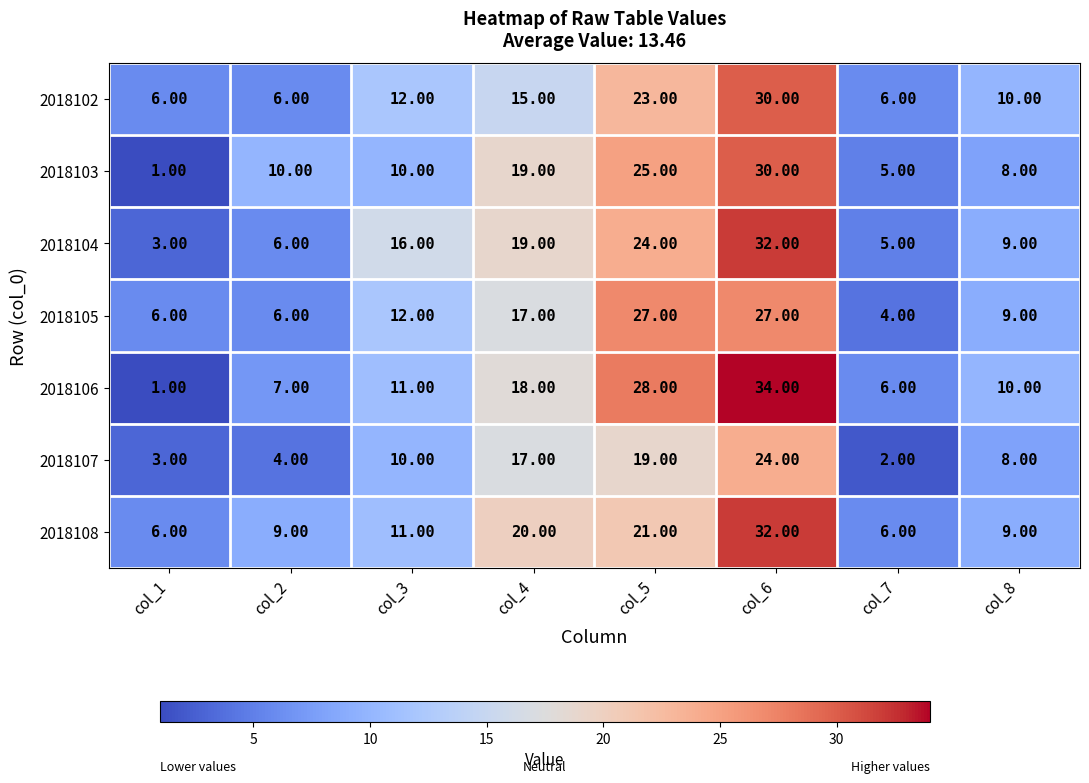

What is the total value across all series at col_3?

82